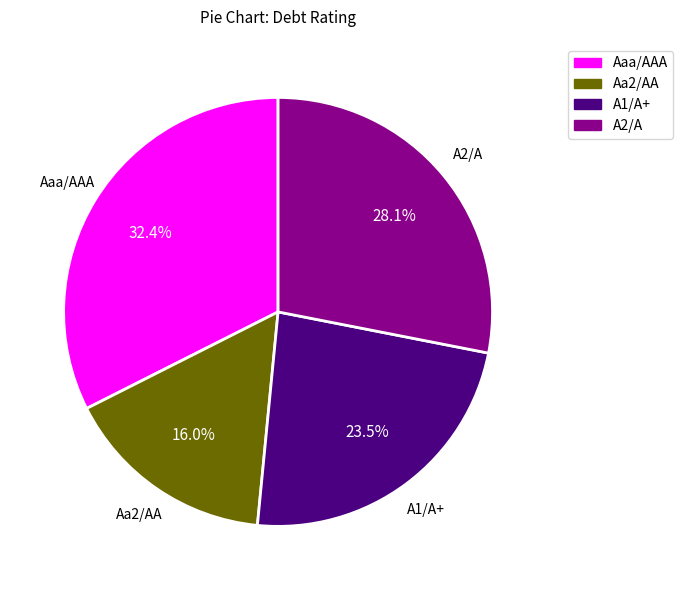

Rank the categories by value from highest to lowest.

Aaa/AAA, A2/A, A1/A+, Aa2/AA